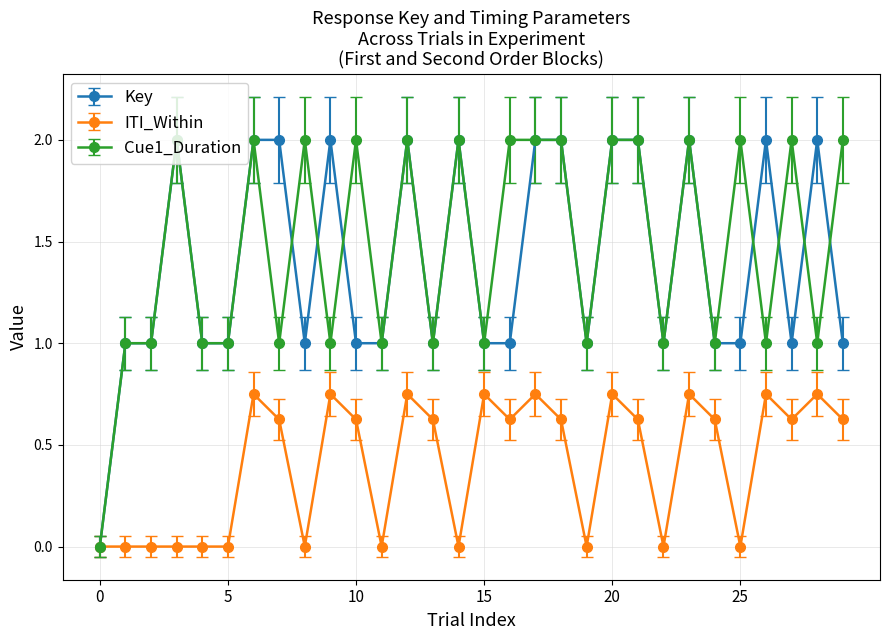

How many data points in Cue1_Duration are less than 2?

15